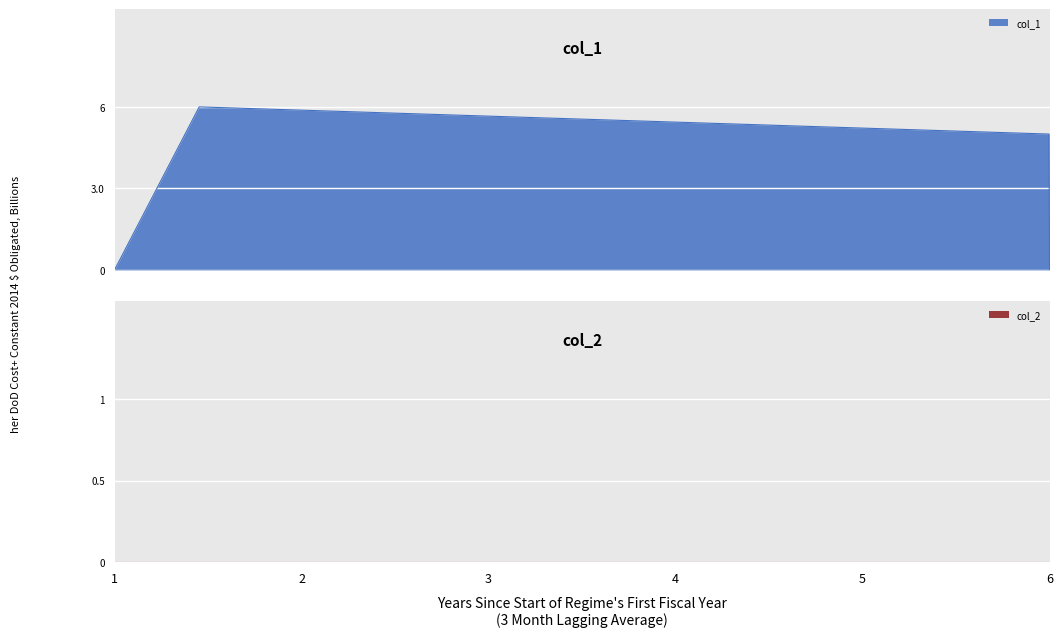

True or false: col_1 has more than 0 points higher than both neighbors.

True